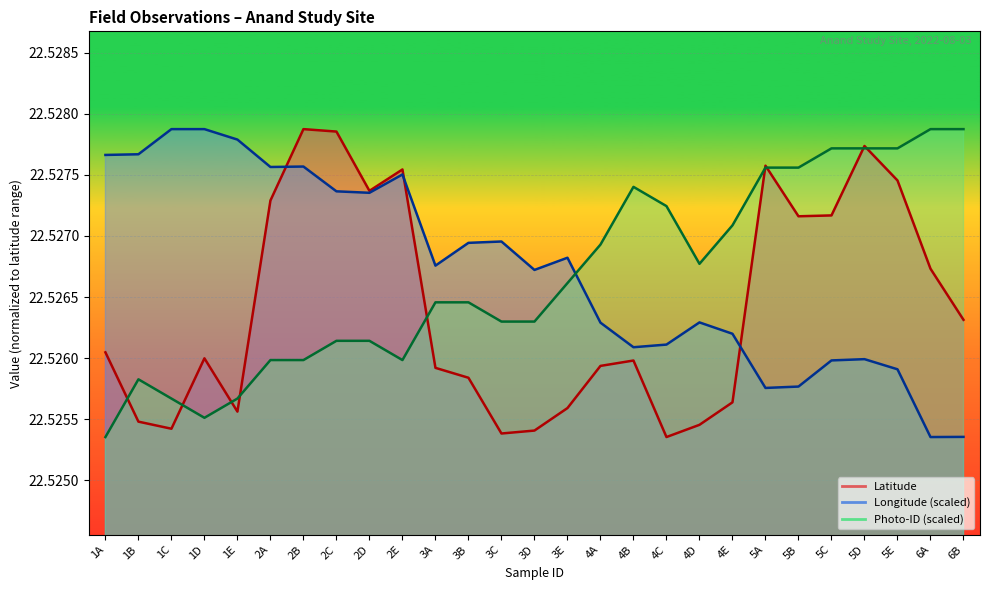

Which series has the widest spread of values?

Latitude